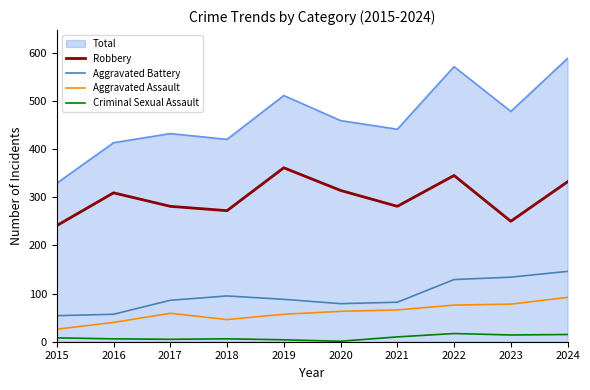

Count the number of data series in this chart.

5